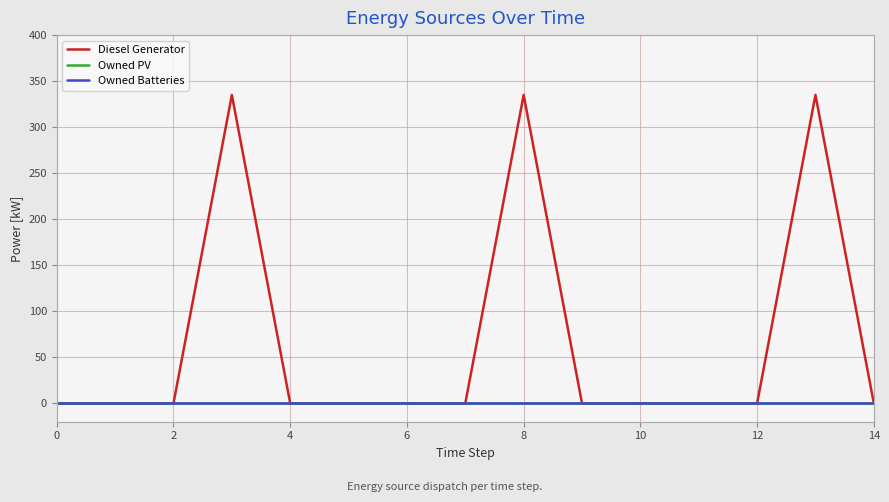

True or false: Owned Batteries and Owned PV cross at least once.

False